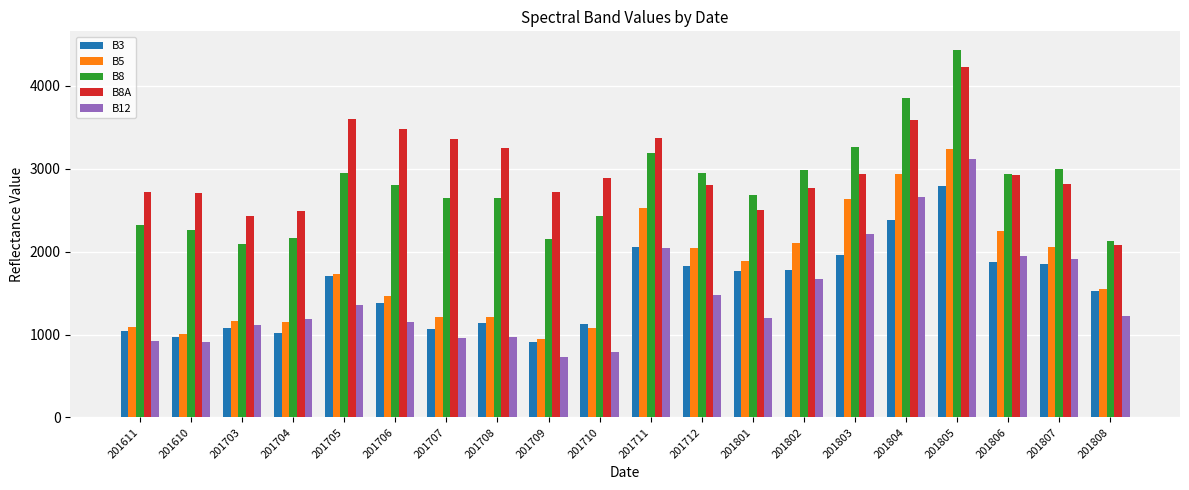

What is the label of the 14th bar from the right?

201707